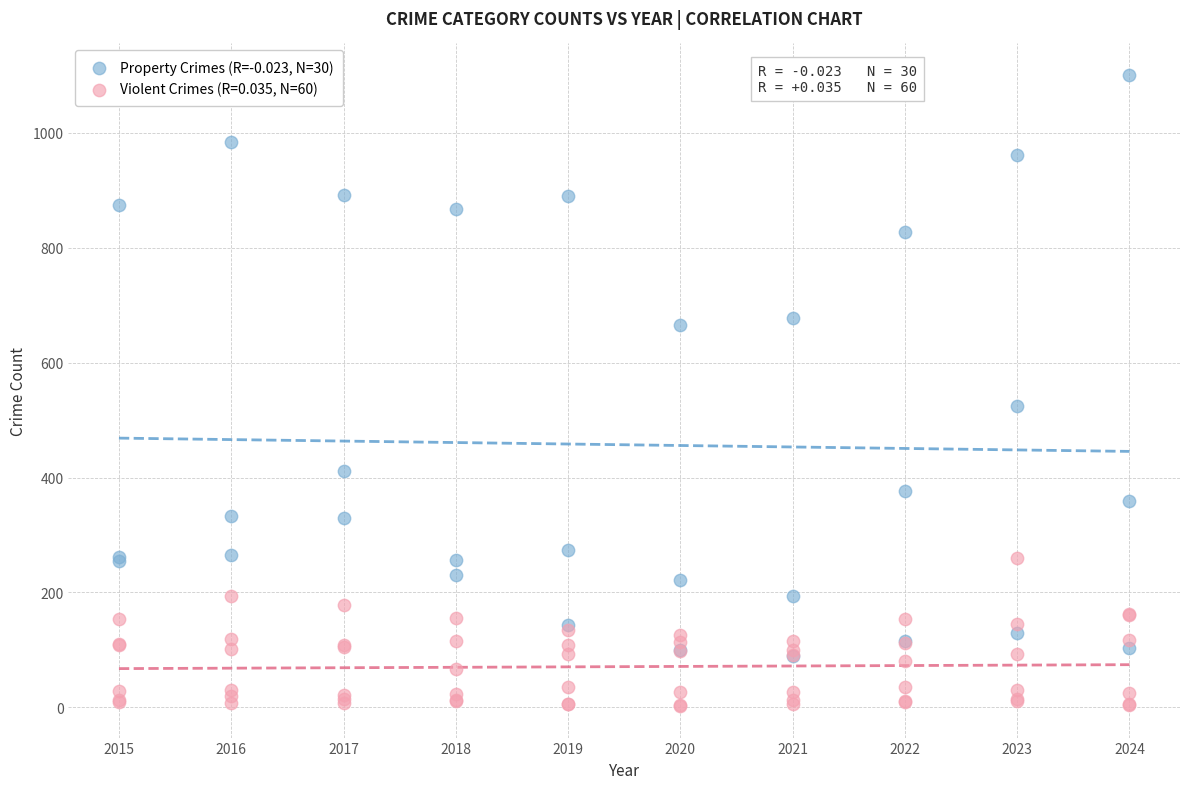

Which series reaches the maximum Y coordinate?

Property Crimes (R=-0.023, N=30)